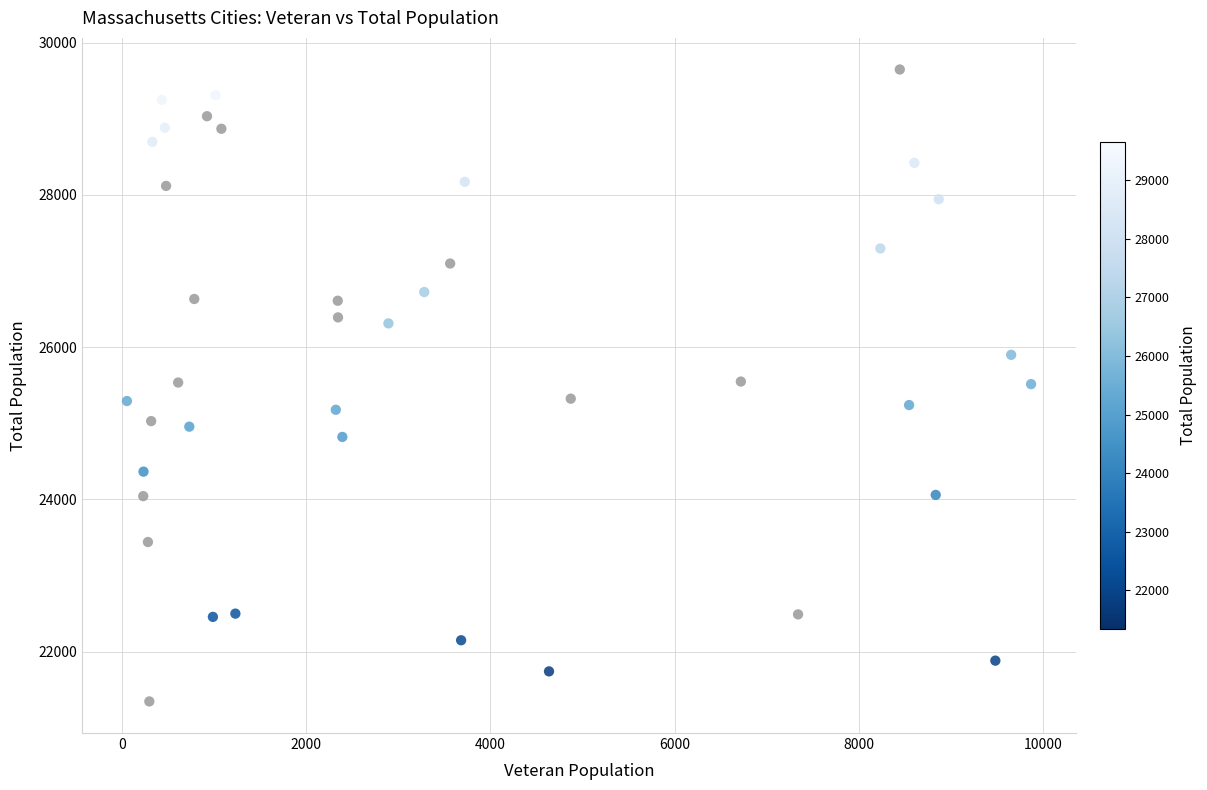

What is the range of X values (max minus min)?

9813